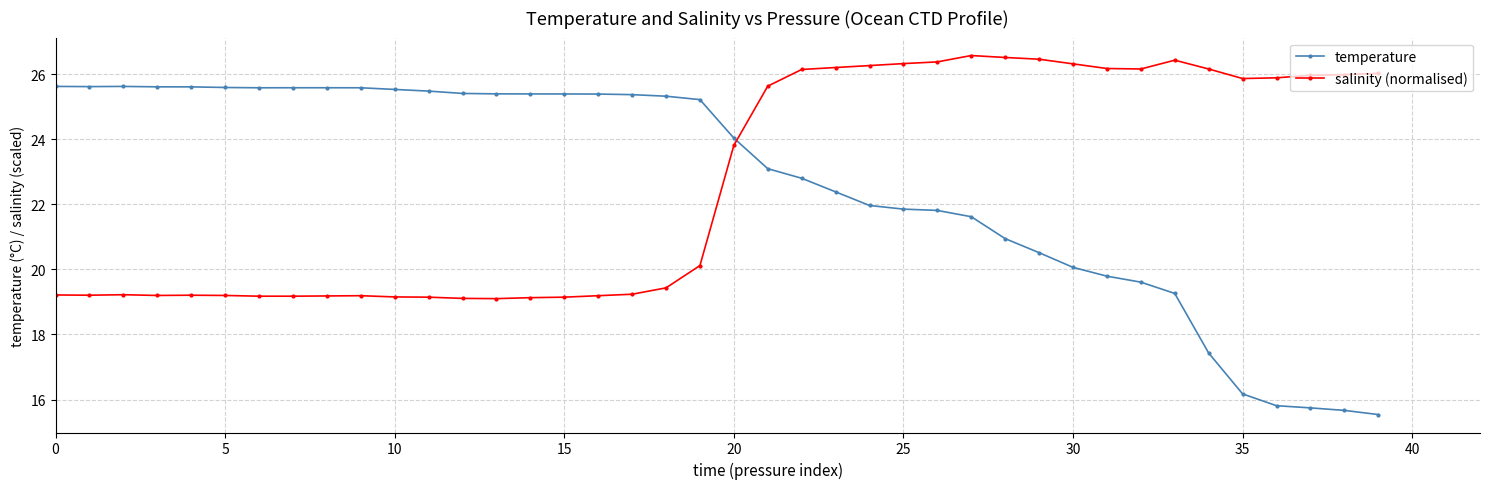

What is the value of the temperature point at the 39th from the left?

15.7